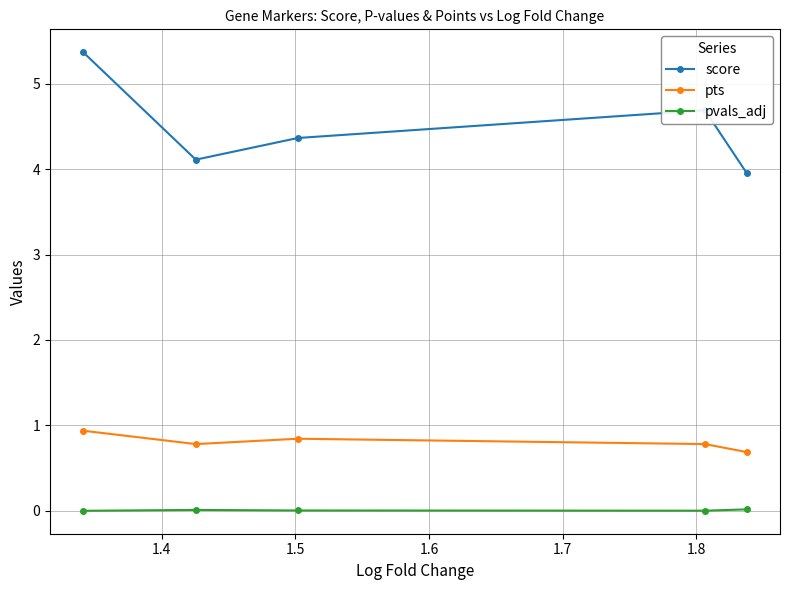

At how many categories does at least one series exceed 2?

5